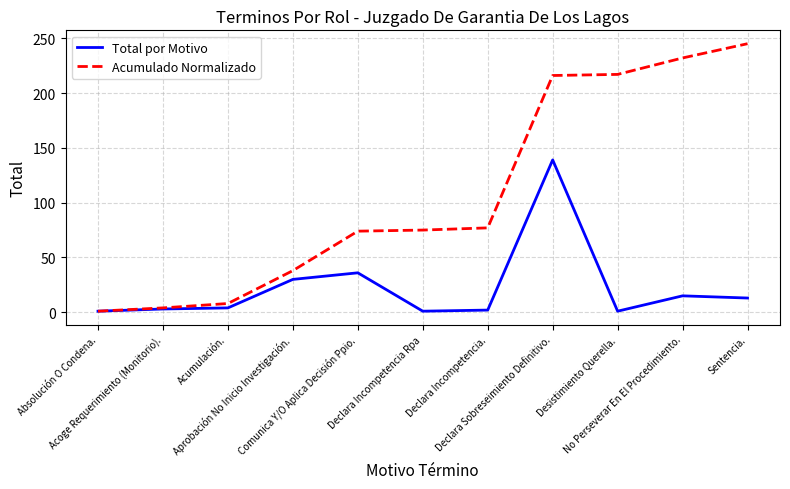

What is the maximum value for Total por Motivo?

139.0